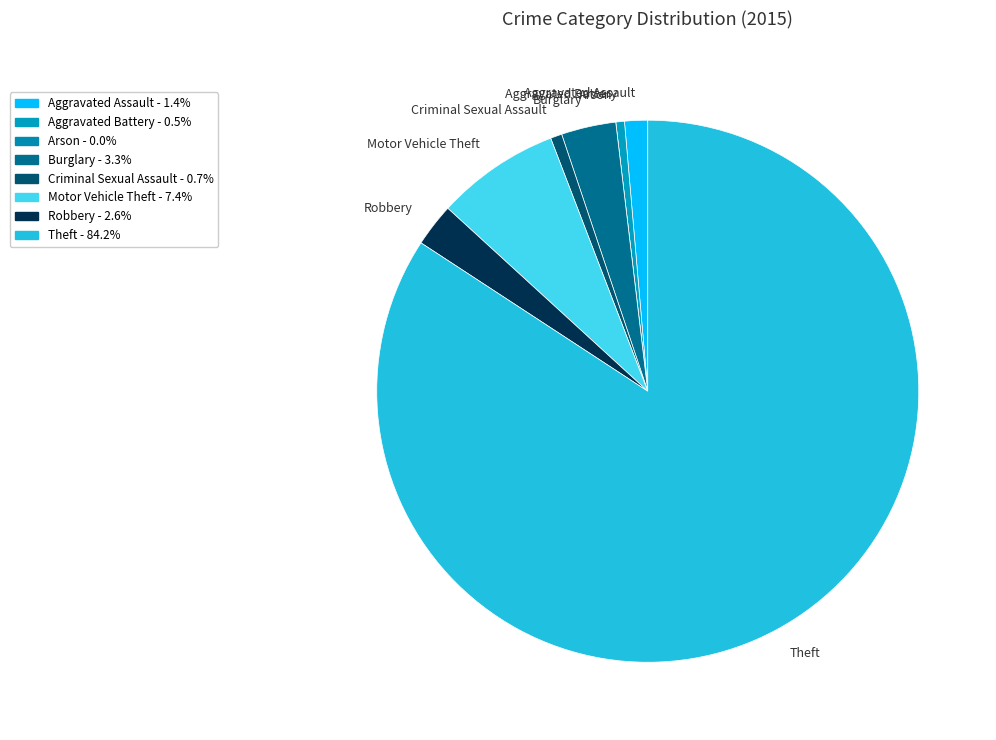

How many segments does this pie chart have?

8